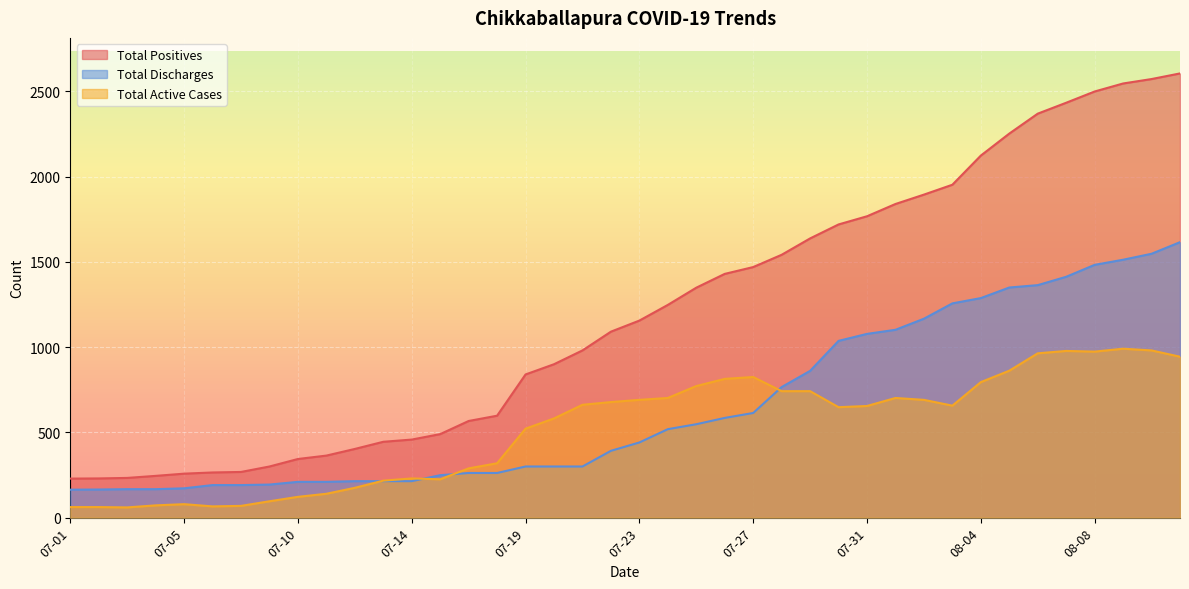

Which category has the lowest value across all series?

07-03